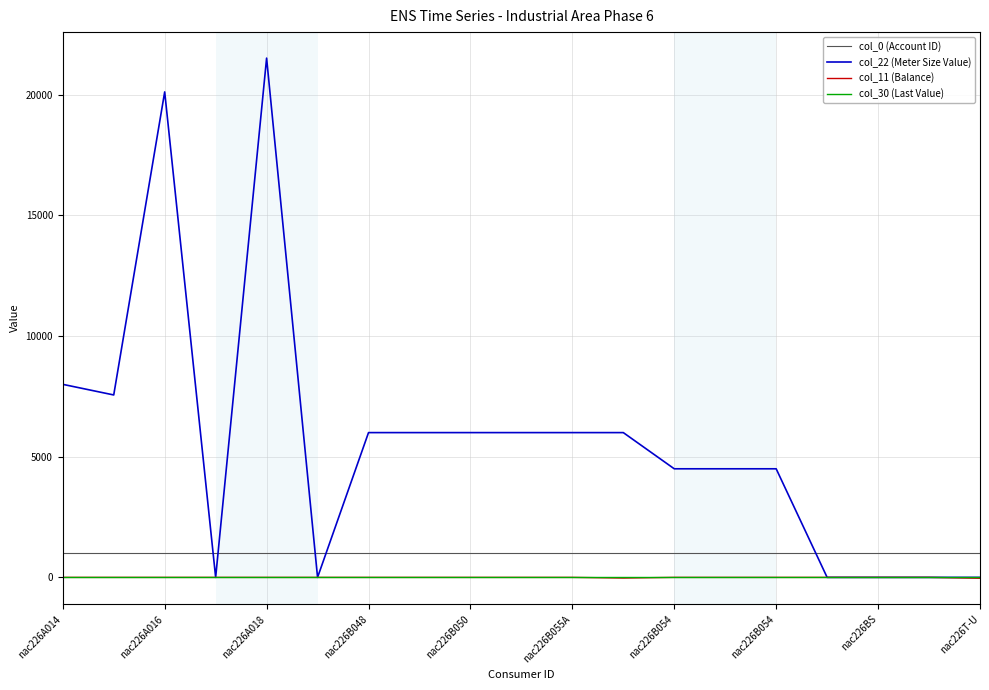

Which series has the widest spread of values?

col_22 (Meter Size Value)